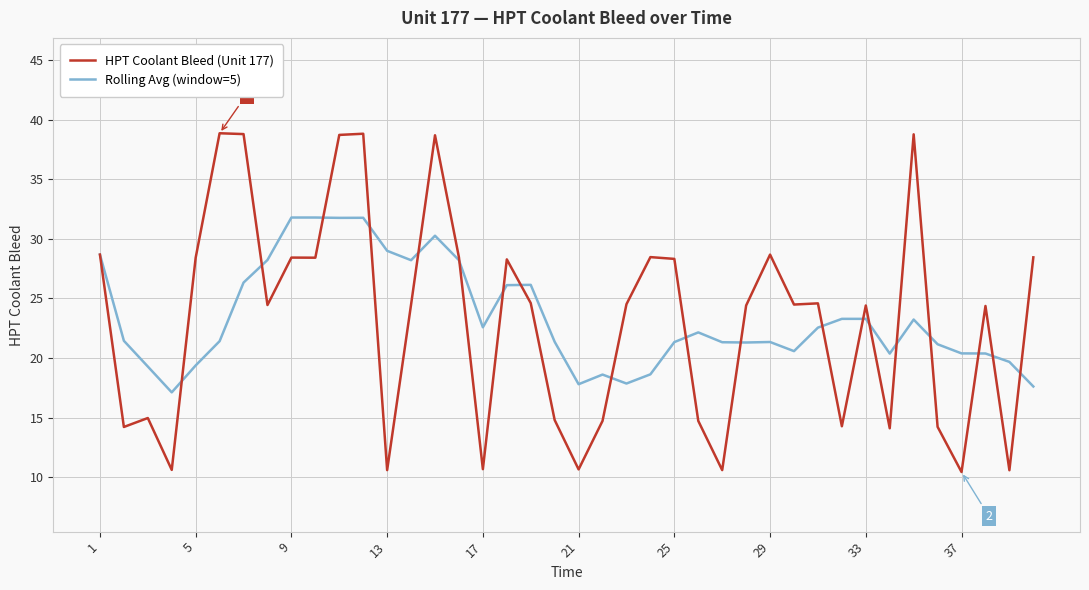

Which series has the widest spread of values?

HPT Coolant Bleed (Unit 177)